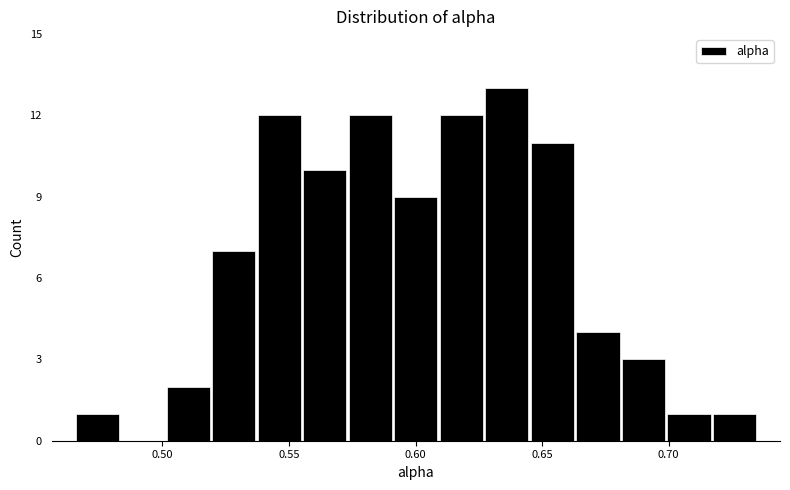

Read against the x-axis, roughly where is the centre of the tallest bar?

0.635